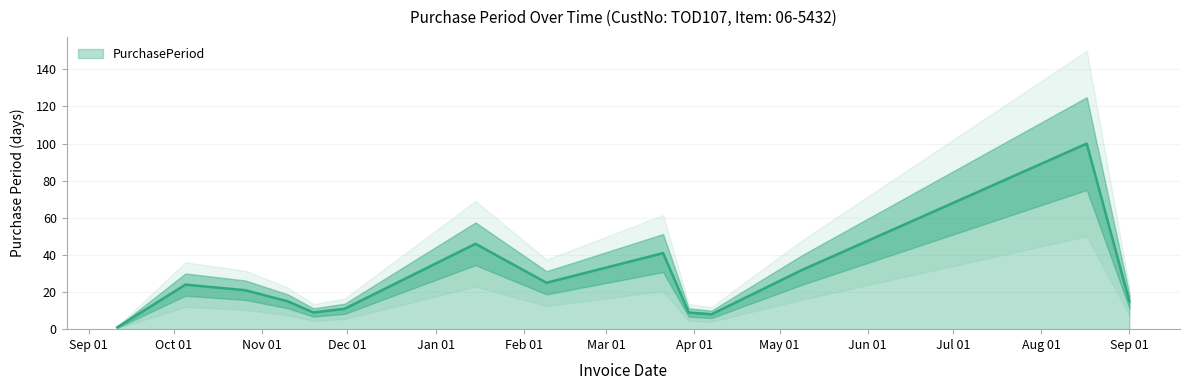

What is the smallest value displayed?

1